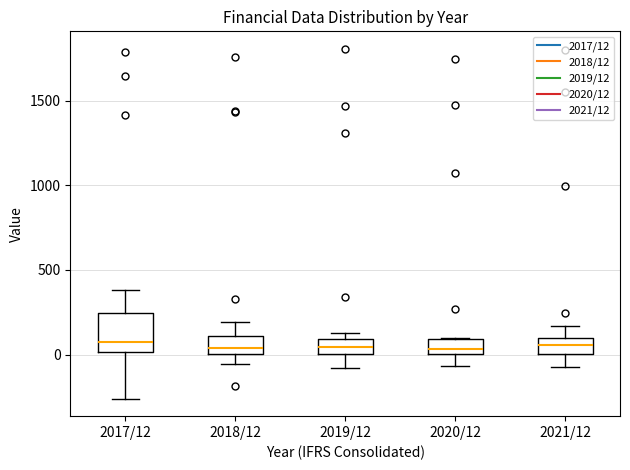

Reading left to right, read every box against the y-axis: the position of its median line, the range the box covers, and the ends of its whiskers. The values are not printed on the chart, so give them approximately, as read against the axis.

2017/12: median 100, box 0 to 250, whiskers -250 to 400
2018/12: median 50, box 0 to 100, whiskers -50 to 200
2019/12: median 50, box 0 to 100, whiskers -100 to 150
2020/12: median 50, box 0 to 100, whiskers -50 to 100
2021/12: median 50, box 0 to 100, whiskers -50 to 150